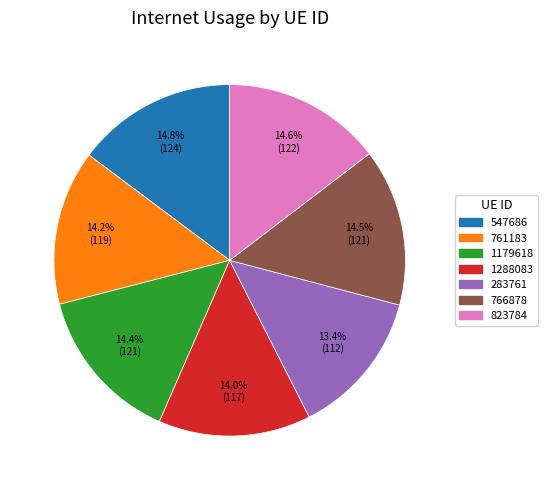

How many slices are in this pie chart?

7